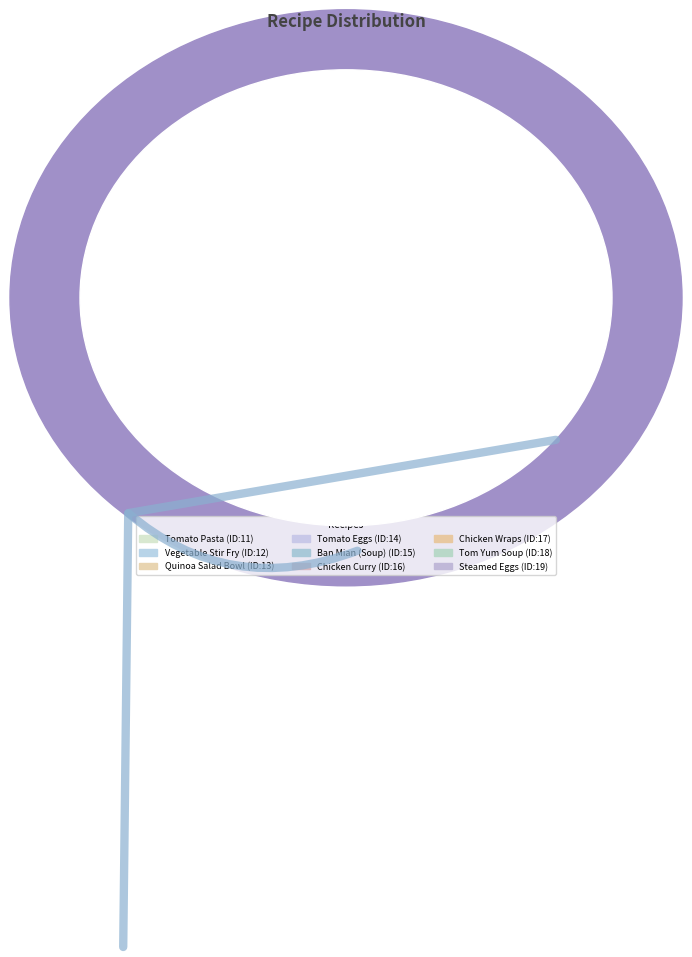

Count the number of slices in the pie.

9